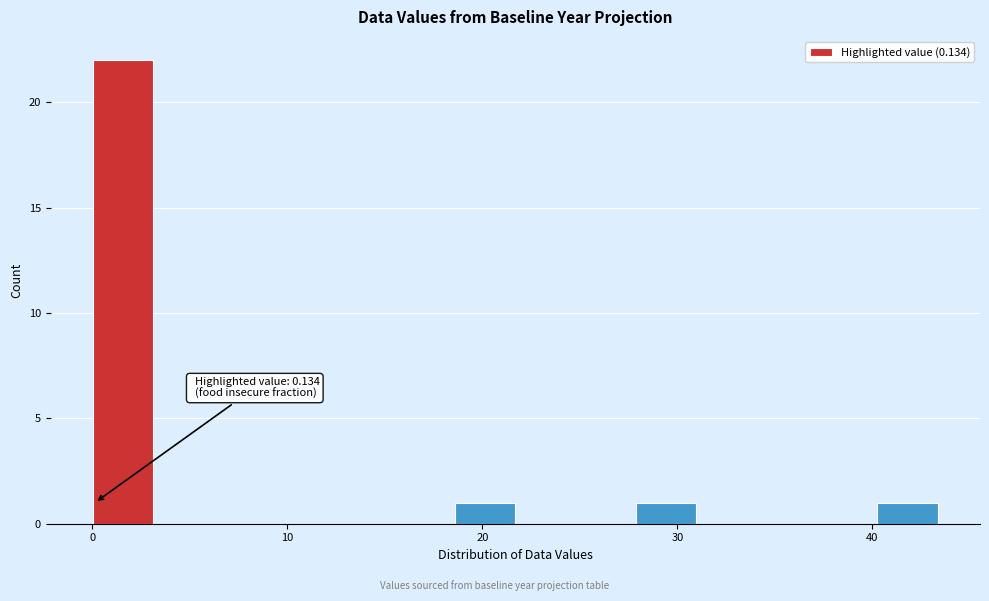

Around what value on the x-axis is the tallest bar? Give the approximate position of its centre, as read against the axis.

2